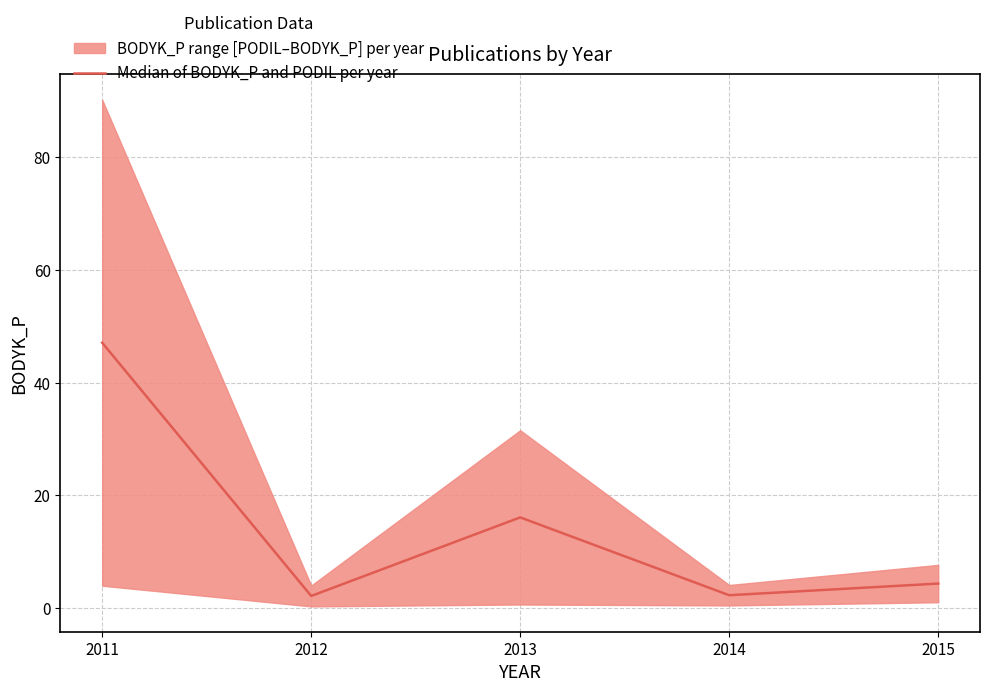

Where is the first local maximum?

2013